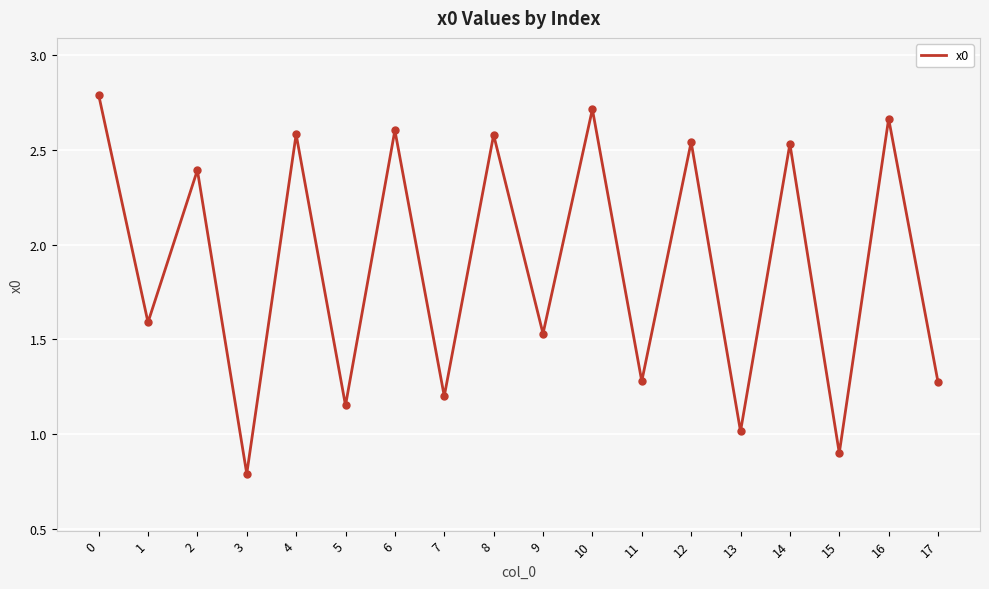

What is the minimum value shown in the chart?

0.8